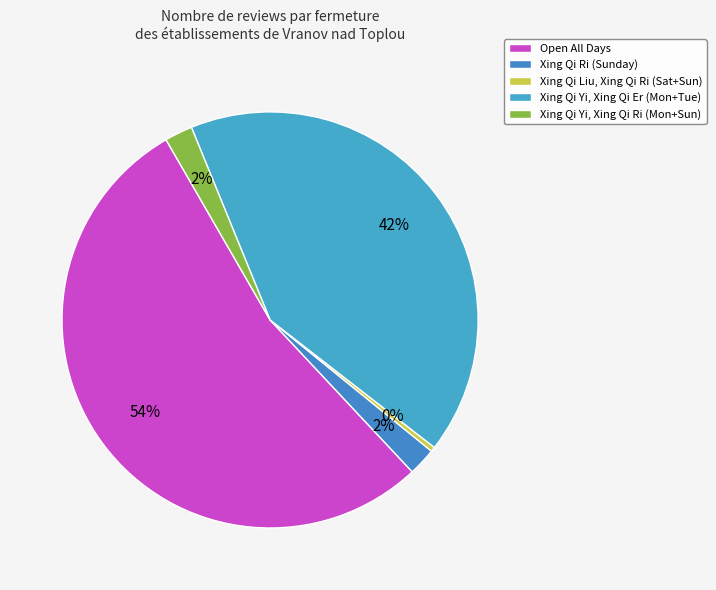

How many segments does this pie chart have?

5